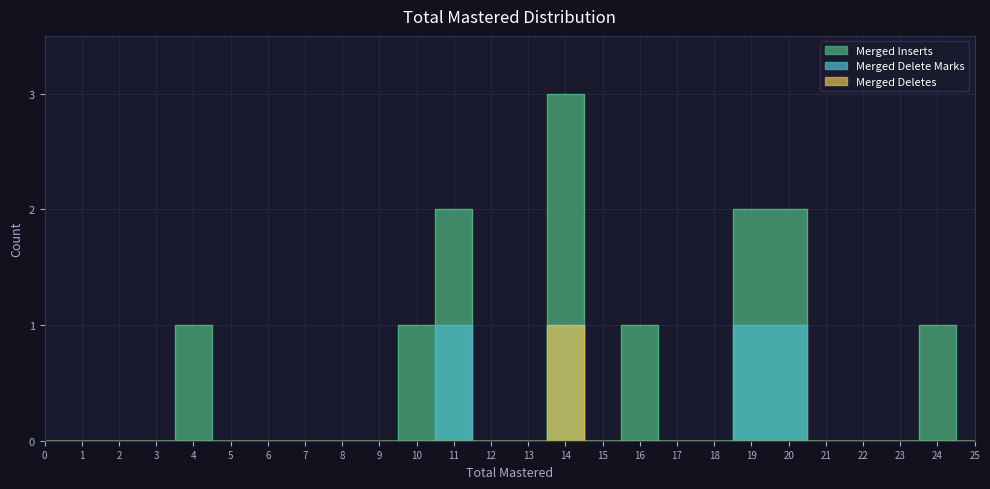

Which series changed the most between 1 and 2?

Merged Inserts